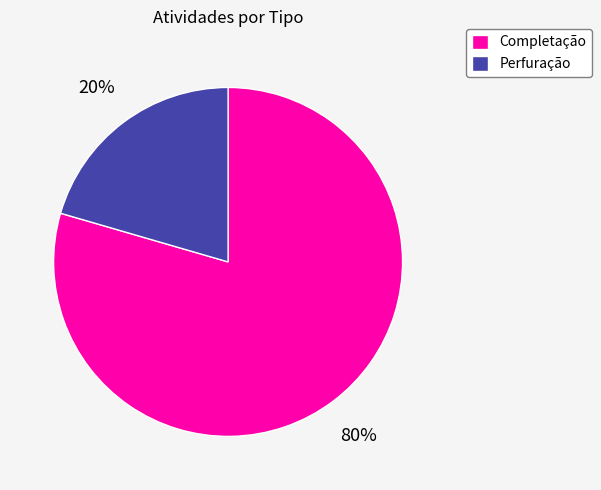

Between Perfuração and Completação, which is larger?

Completação